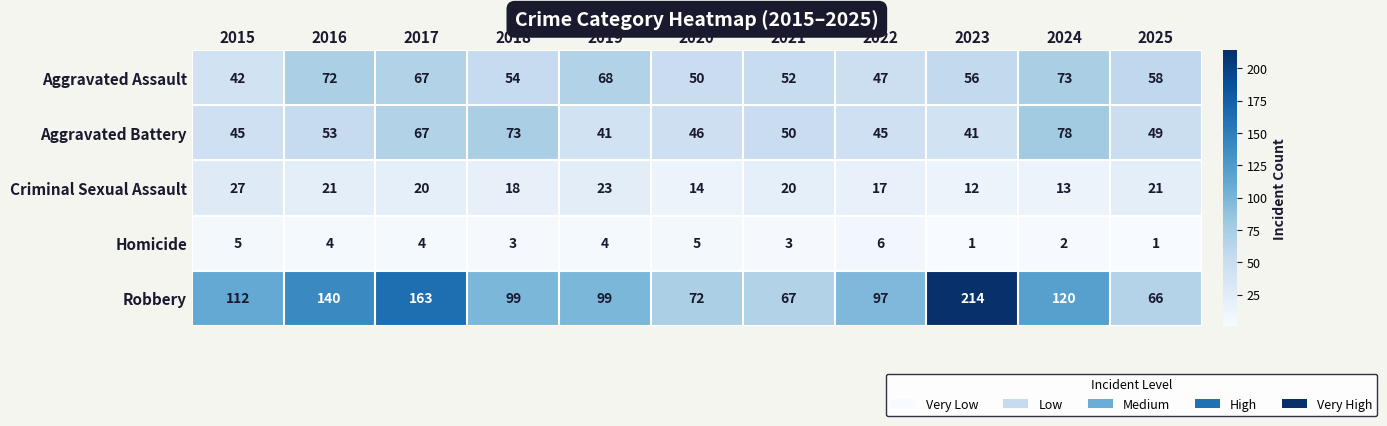

What is the sum of the Aggravated Assault values at 2020 and 2022?

97